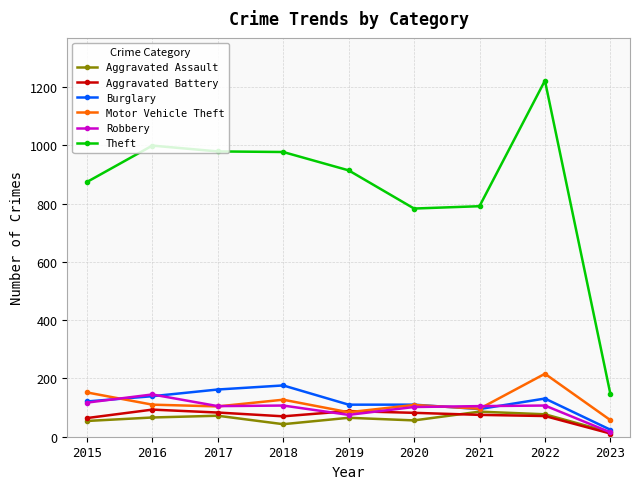

The value of Aggravated Battery at 2022 is 115. True or false?

False